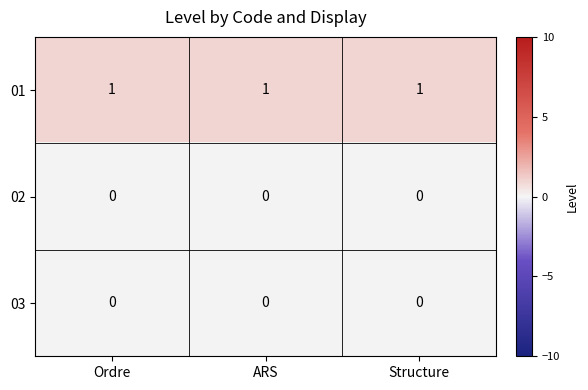

At how many categories does at least one series exceed 0?

3